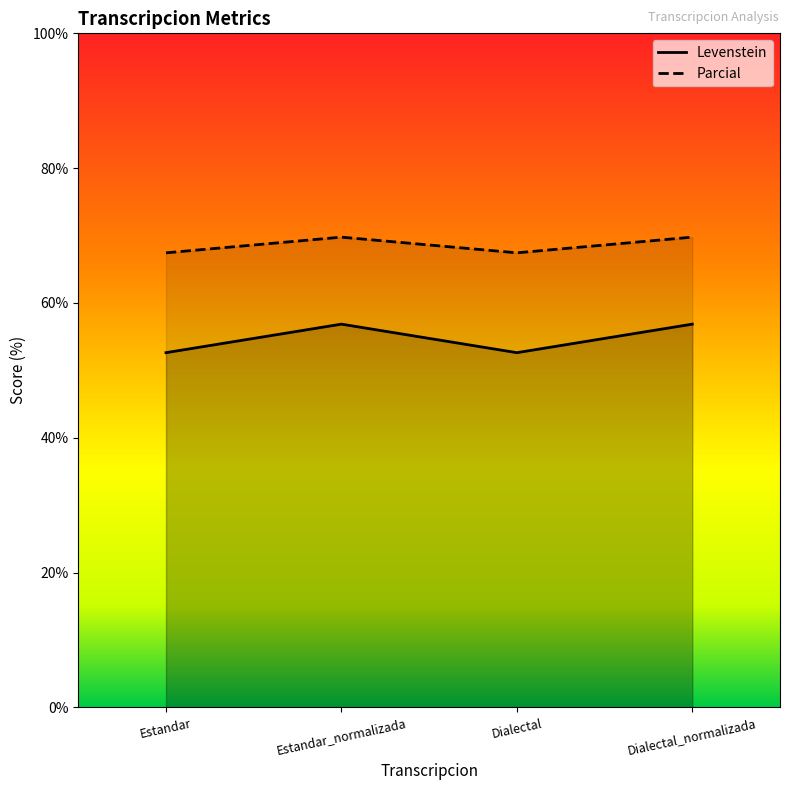

Which series has the largest total across all categories?

Parcial